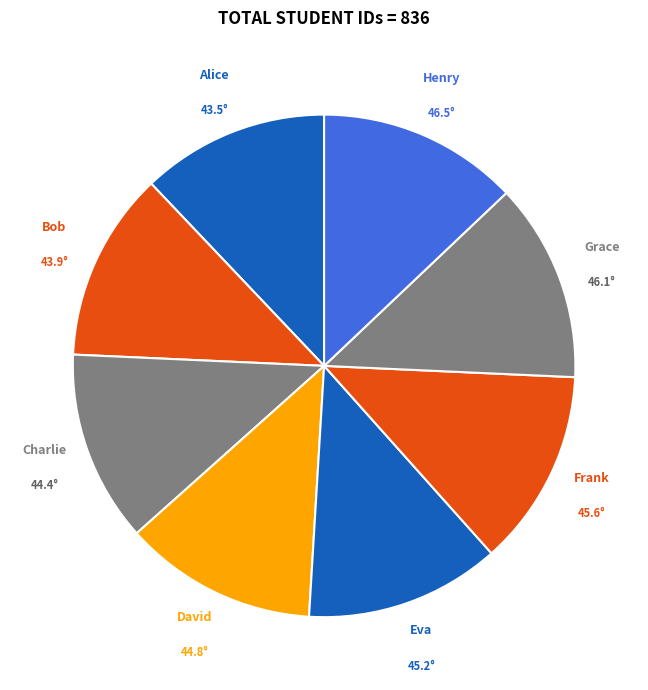

How many segments does this pie chart have?

8